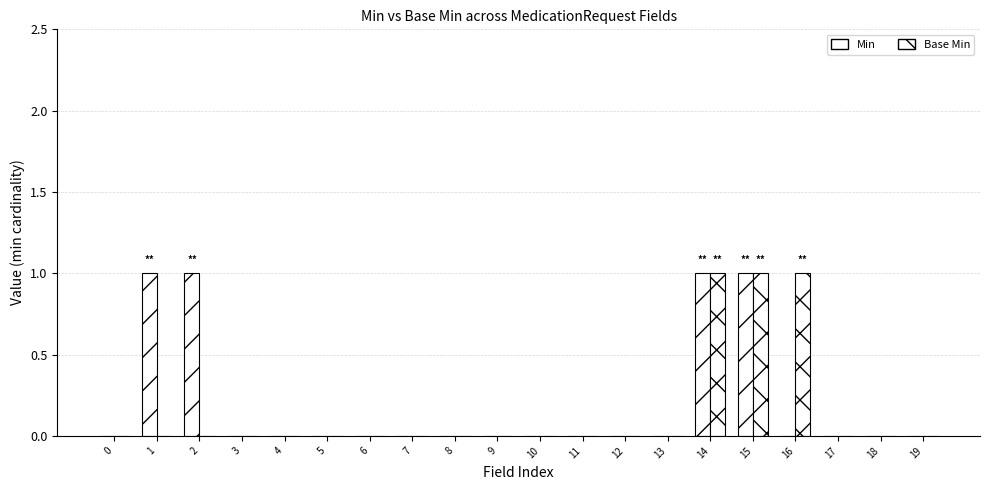

Rank the series by their average value, from lowest to highest.

Base Min, Min